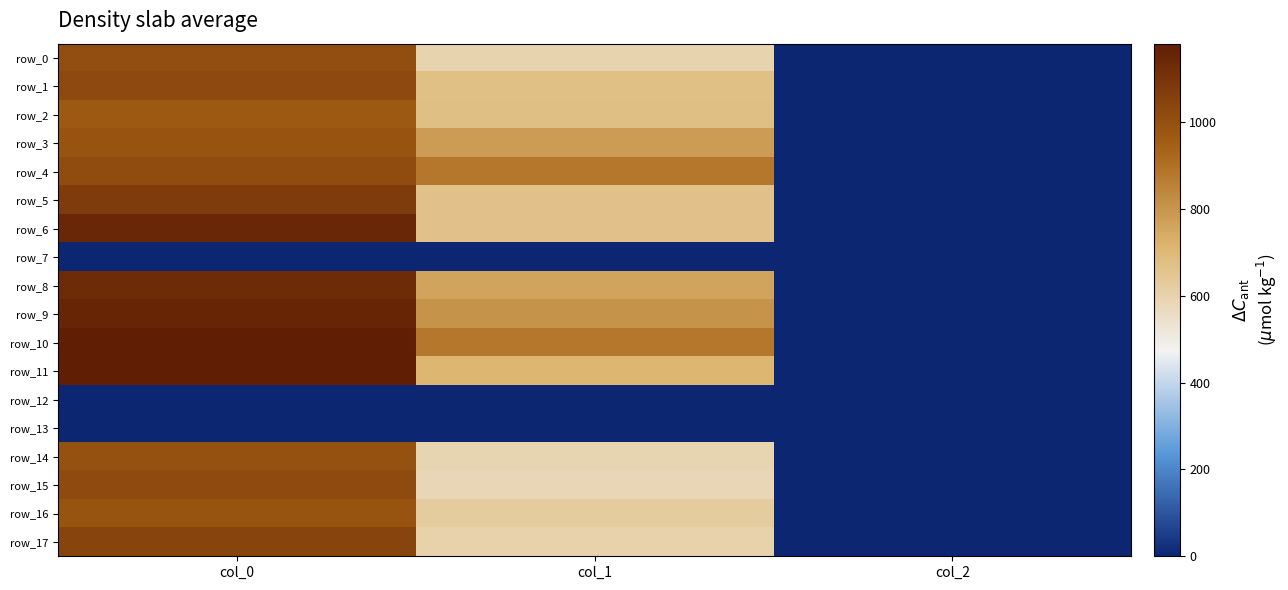

Reading left to right, list all the values displayed in this chart.

row_0: col_0=1006.7	col_1=597.4	col_2=2.0
row_1: col_0=1023.3	col_1=671.6	col_2=2.0
row_2: col_0=970.0	col_1=675.0	col_2=2.0
row_3: col_0=990.0	col_1=783.0	col_2=2.0
row_4: col_0=1016.7	col_1=884.2	col_2=2.0
row_5: col_0=1076.7	col_1=664.9	col_2=2.0
row_6: col_0=1143.3	col_1=664.9	col_2=2.0
row_7: col_0=0.0	col_1=0.0	col_2=0.0
row_8: col_0=1133.3	col_1=759.4	col_2=2.0
row_9: col_0=1156.7	col_1=806.6	col_2=2.0
row_10: col_0=1180.0	col_1=880.9	col_2=2.0
row_11: col_0=1180.0	col_1=708.8	col_2=2.0
row_12: col_0=0.0	col_1=0.0	col_2=0.0
row_13: col_0=0.0	col_1=0.0	col_2=0.0
row_14: col_0=996.7	col_1=594.0	col_2=2.0
row_15: col_0=1020.0	col_1=583.9	col_2=2.0
row_16: col_0=986.7	col_1=624.4	col_2=2.0
row_17: col_0=1043.3	col_1=600.8	col_2=2.0